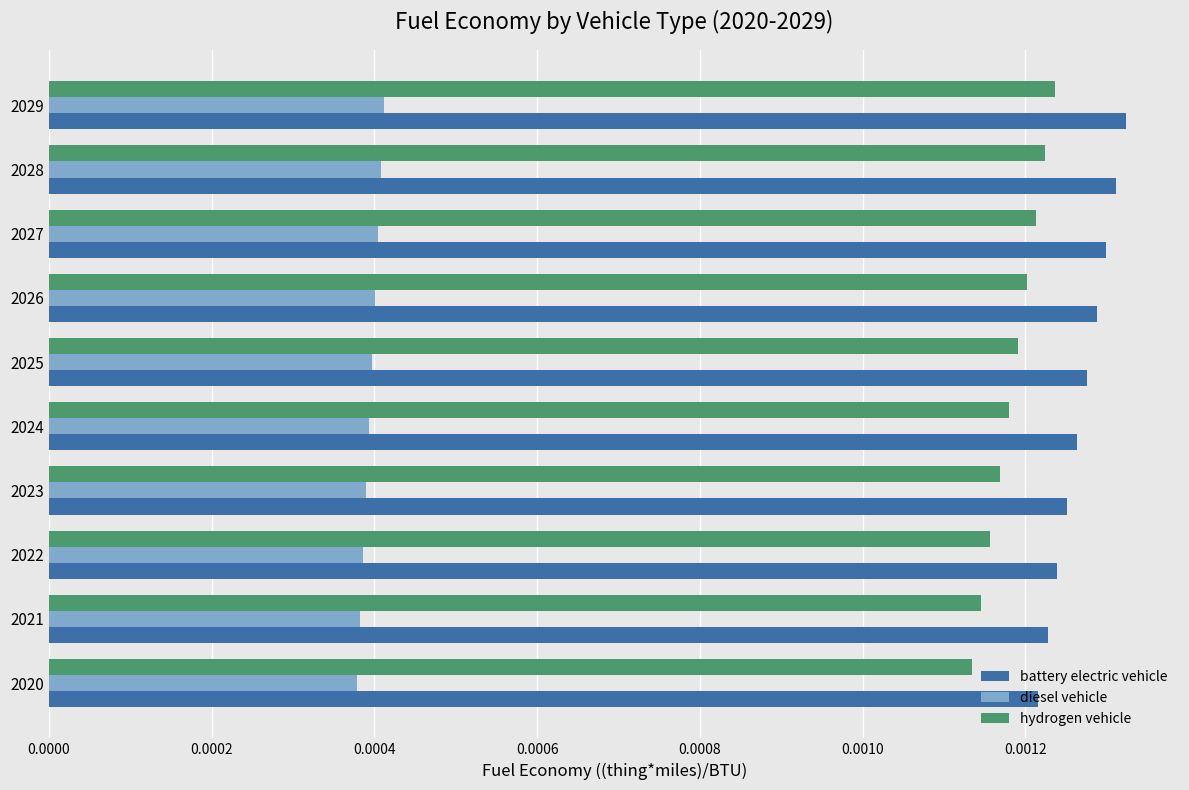

Which series has the largest range (max minus min)?

battery electric vehicle